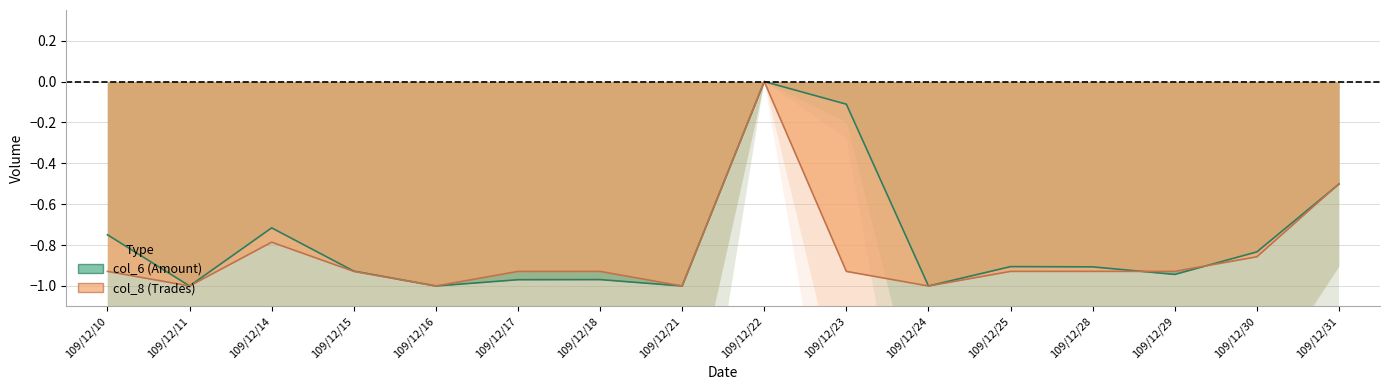

At which category is the sum across all series the highest?

109/12/22